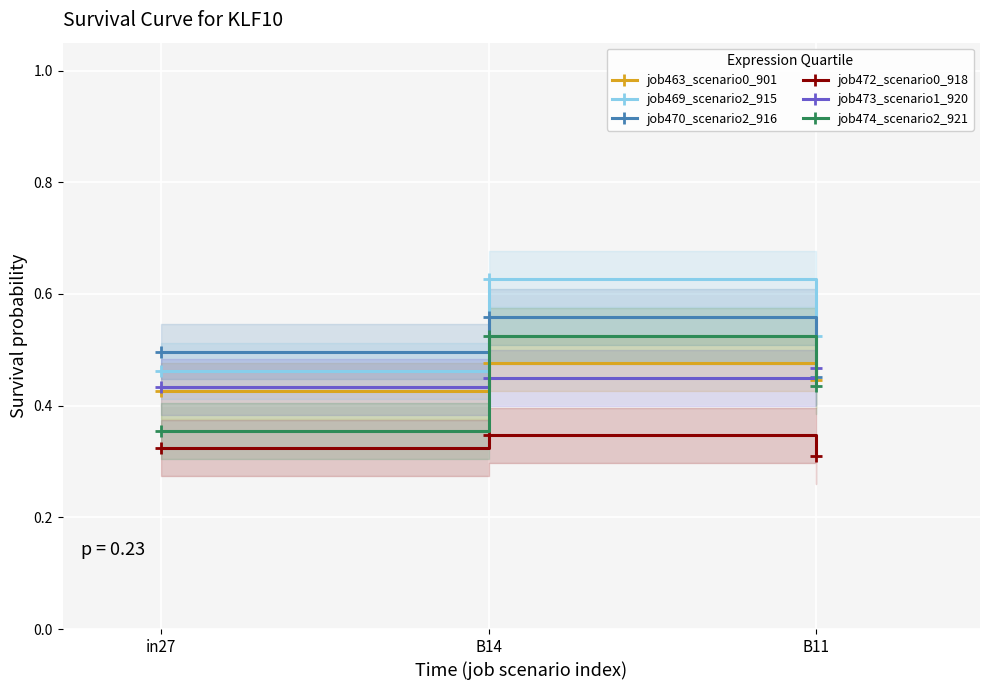

What are all the series names shown in the legend?

job463_scenario0_901, job469_scenario2_915, job470_scenario2_916, job472_scenario0_918, job473_scenario1_920, job474_scenario2_921